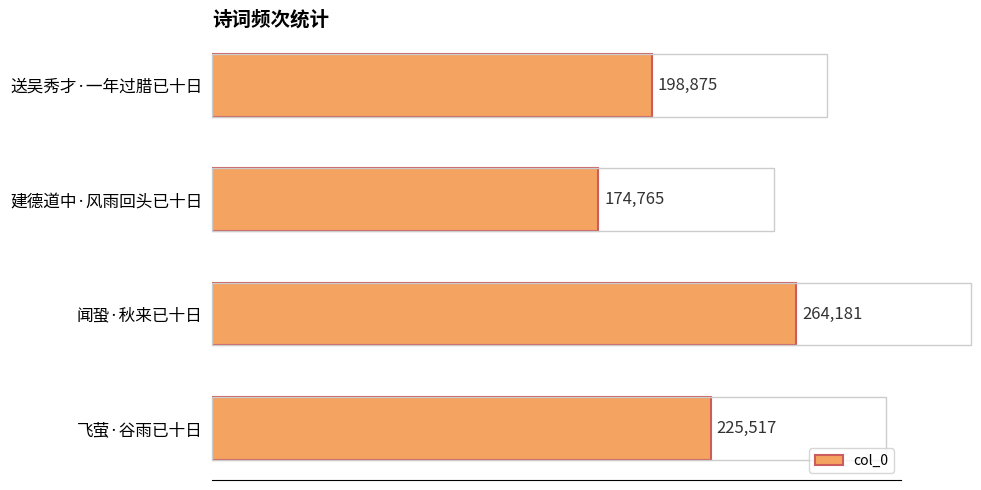

Count the number of categories in the chart.

4